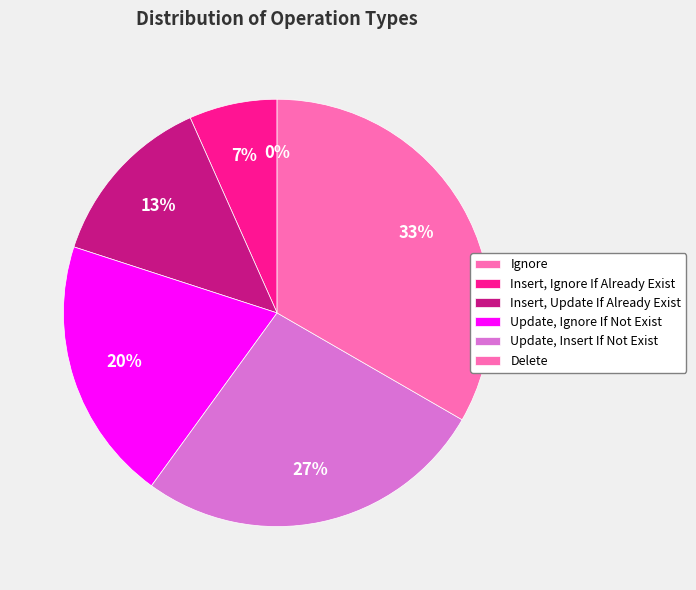

Combined, do Update, Insert If Not Exist and Delete account for over 50%?

Yes